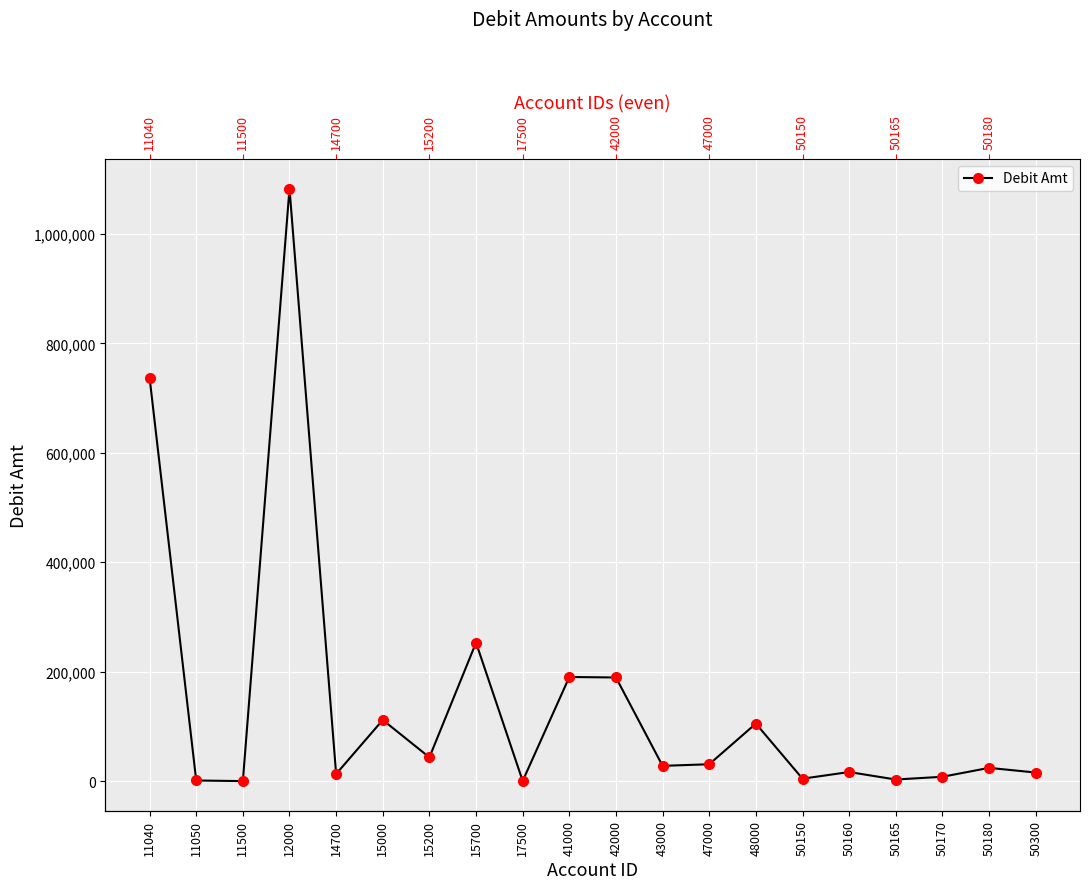

Reading right to left, extract all data points from this chart.

50300=15742.6	50180=24275.4	50170=7989.4	50165=2988.1	50160=16661.3	50150=4500.0	48000=105173.4	47000=30893.1	43000=27946.3	42000=189448.3	41000=190332.1	17500=377.0	15700=253111.1	15200=43496.0	15000=111809.7	14700=13100.0	12000=1082932.0	11500=100.0	11050=1207.7	11040=737289.8